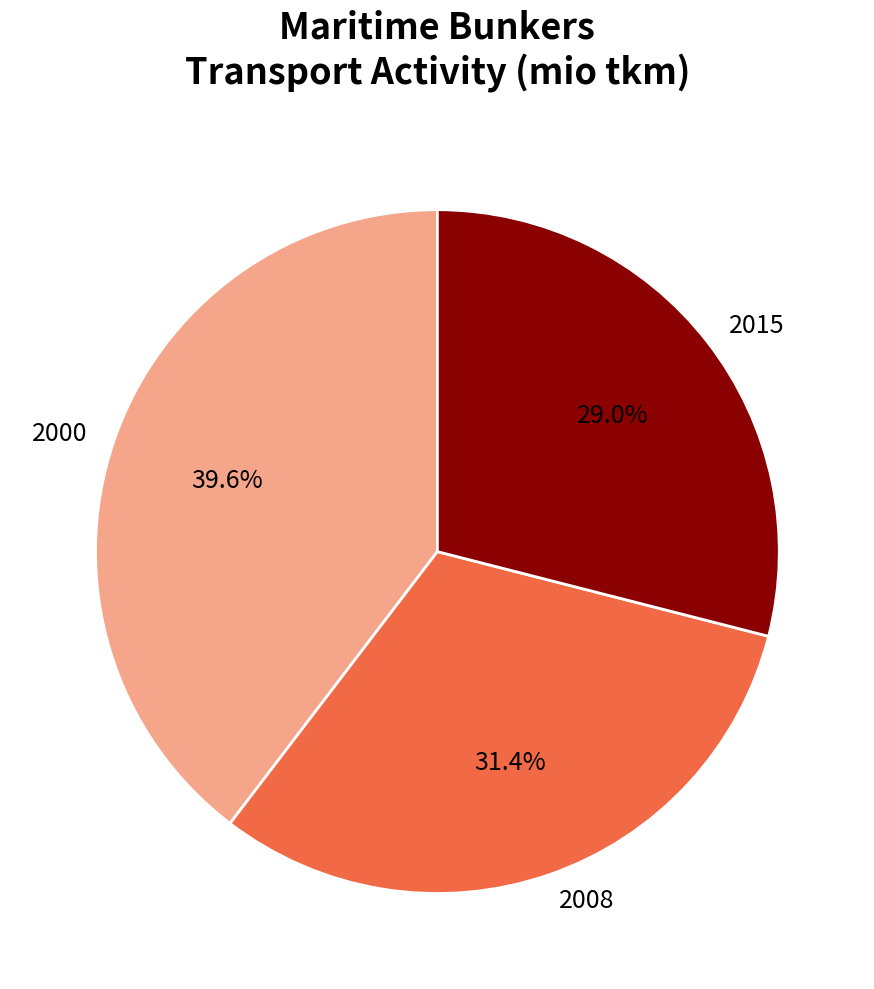

Is there any slice that represents more than half of the pie?

No